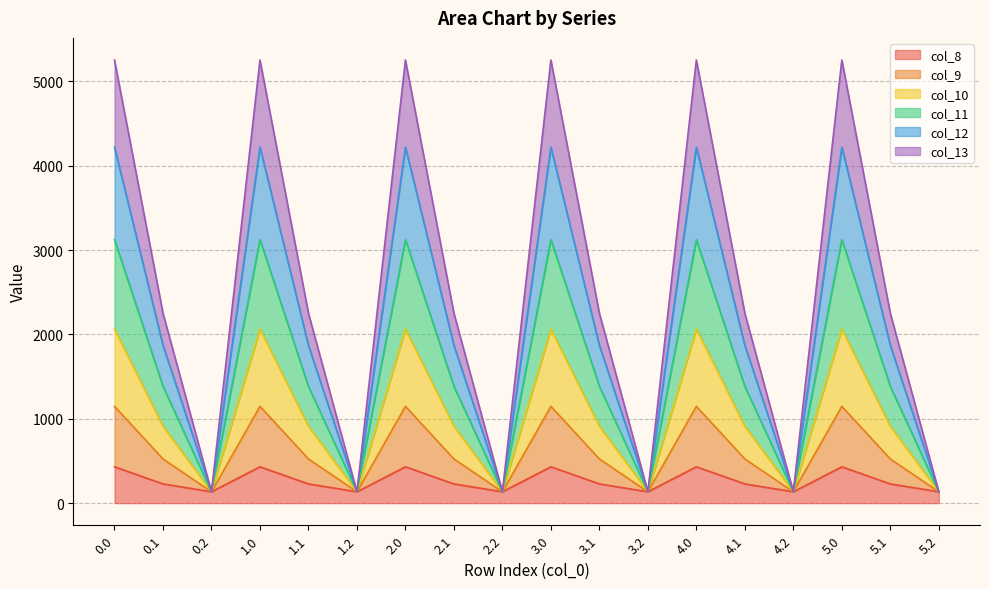

How many series are shown in this chart?

6